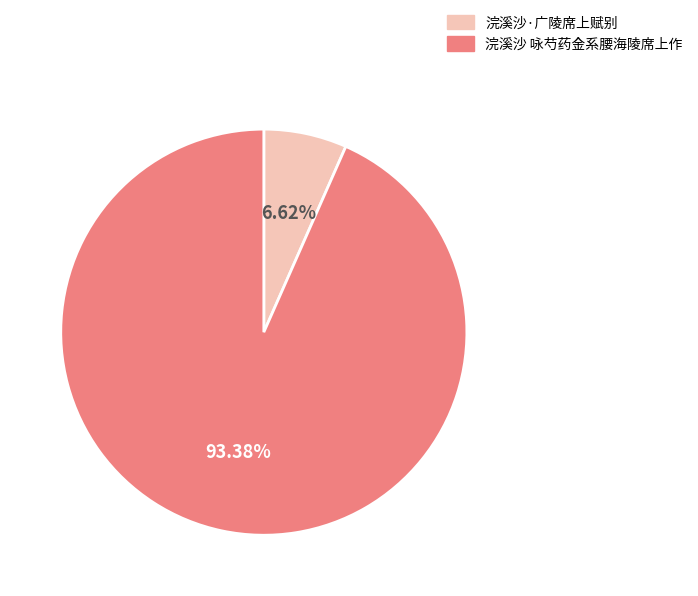

Is there any slice that represents more than half of the pie?

Yes